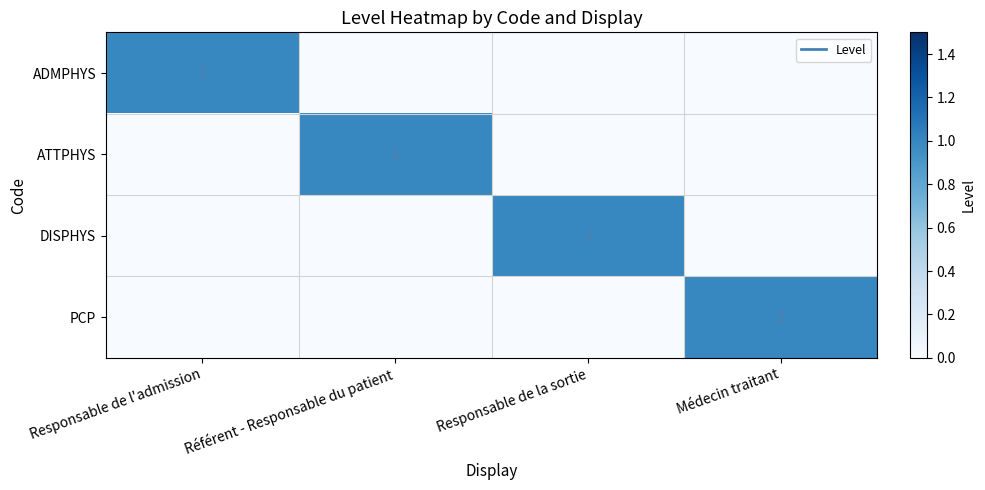

At which category is the sum across all series the highest?

Responsable de l'admission